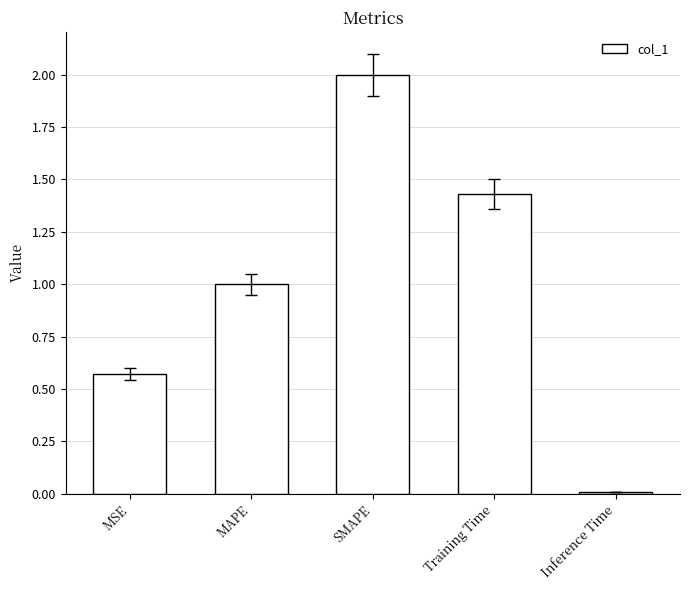

The value at SMAPE is 0.7. True or false?

False